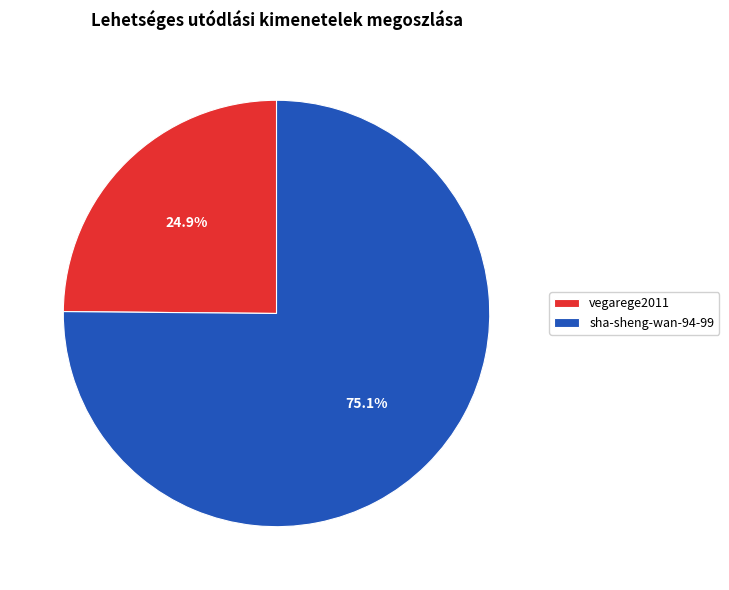

Rank the categories by value from lowest to highest.

vegarege2011, sha-sheng-wan-94-99